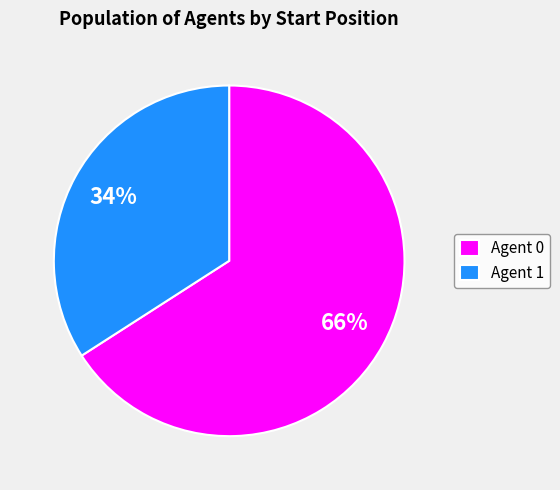

The Agent 1 slice represents 34% of the pie. True or false?

True